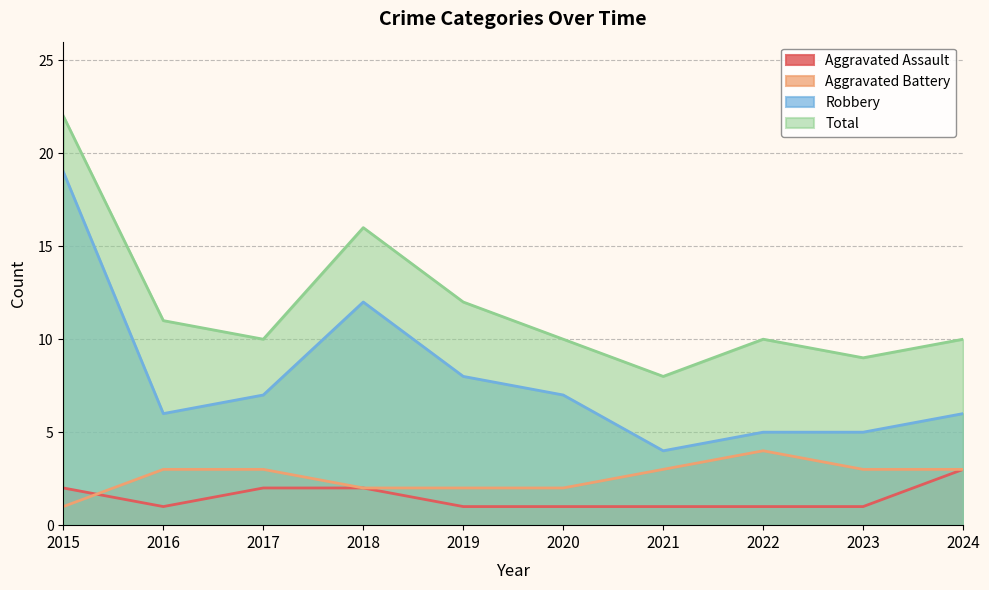

How many interior local peaks does the Robbery series have?

1